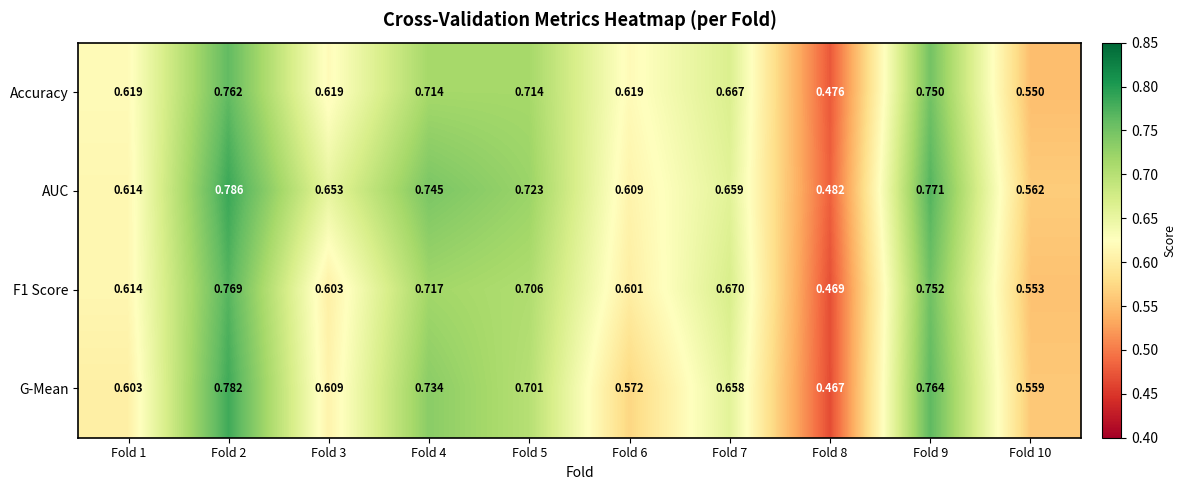

Which series has the largest total across all categories?

AUC